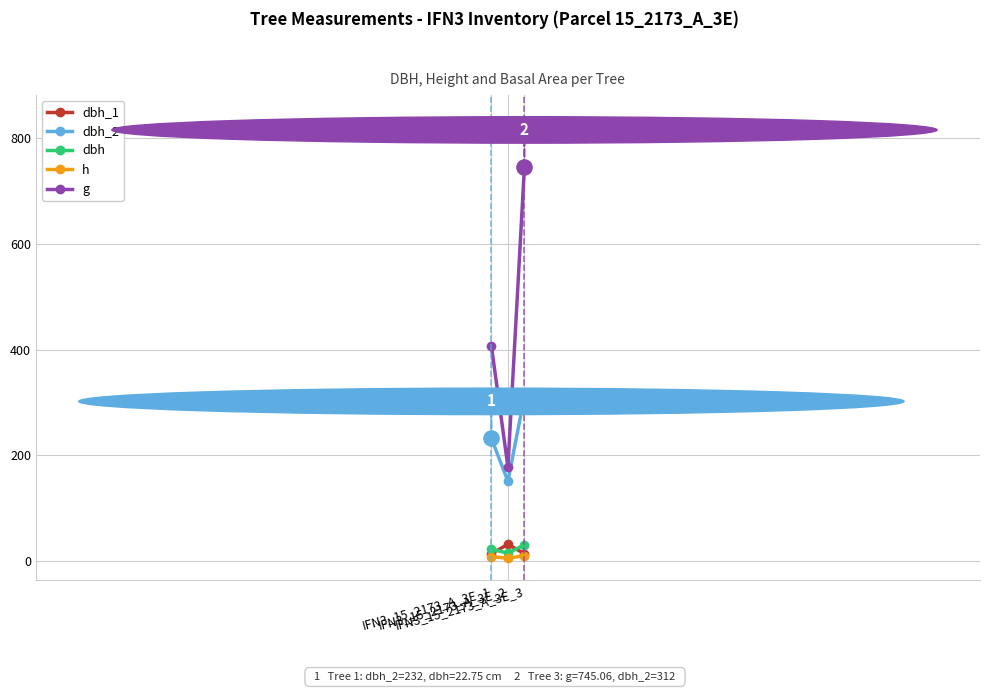

Which series has the largest range (max minus min)?

g